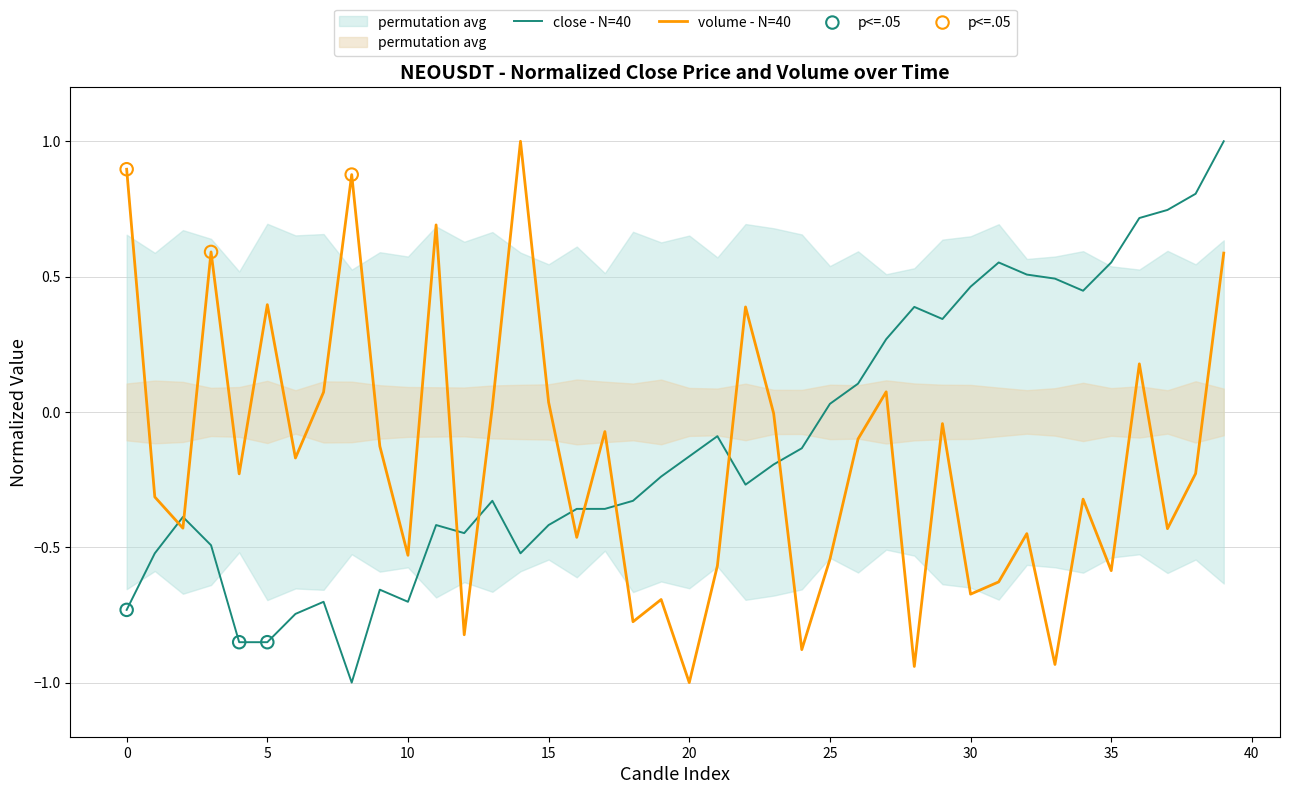

What is the minimum value for close - N=40?

-1.0